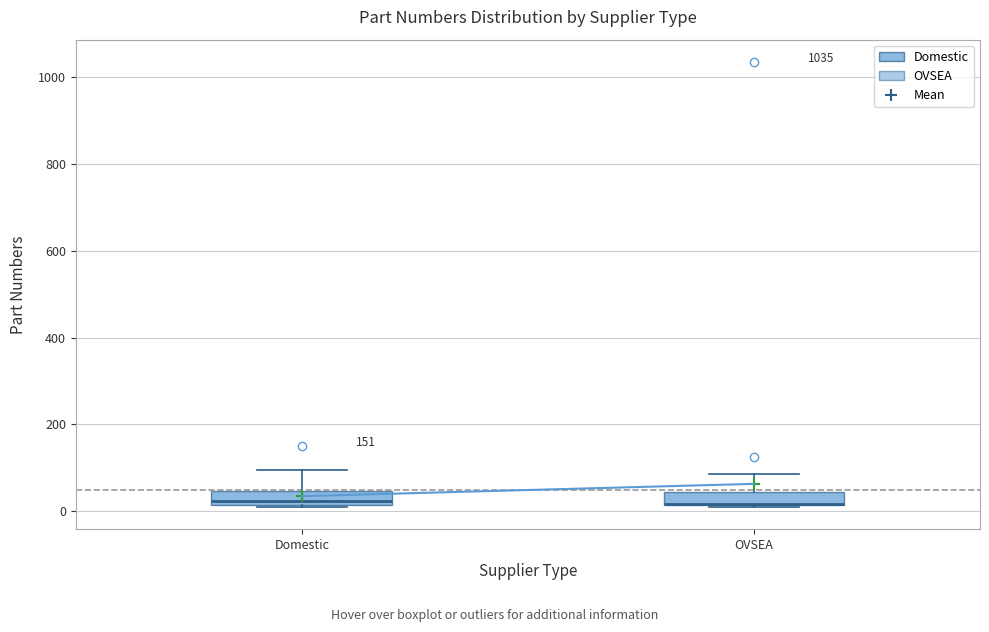

Where does the upper whisker of the box for Domestic end on the y-axis? The values are not printed on the chart, so give them approximately, as read against the axis.

100